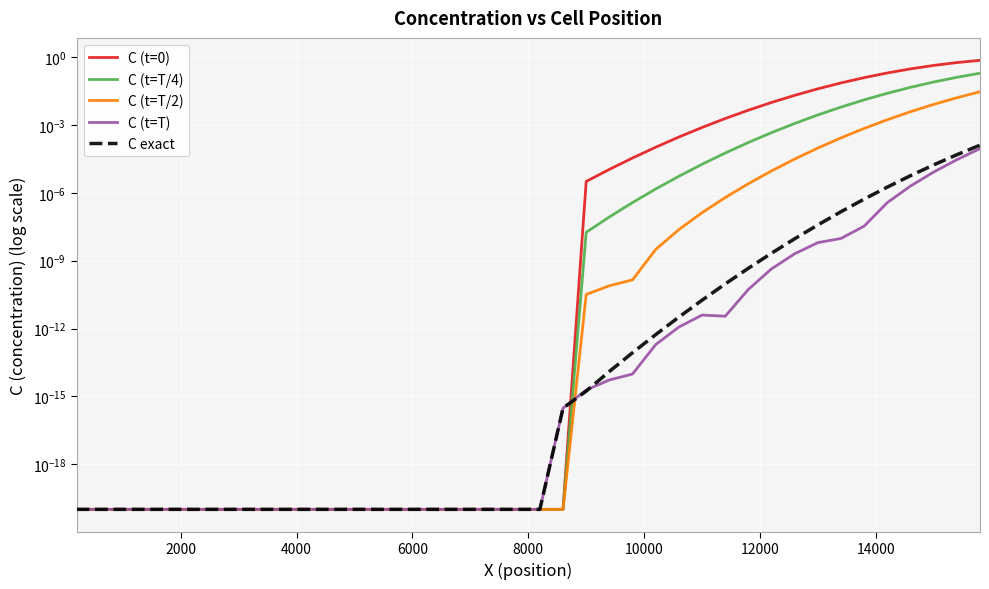

True or false: C (t=T/2) and C (t=T/4) cross at least once.

False